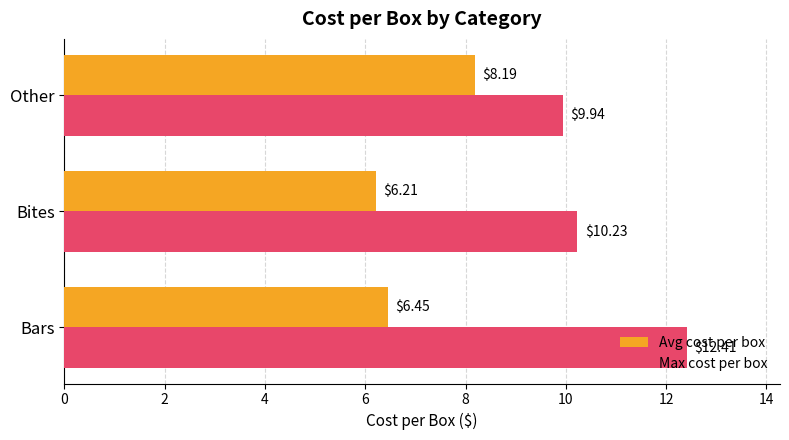

Which series has the widest spread of values?

Max cost per box